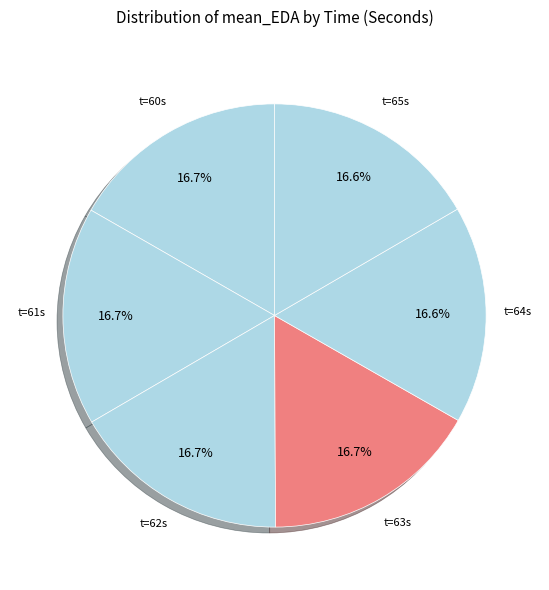

Is t=61s the majority of the pie?

No